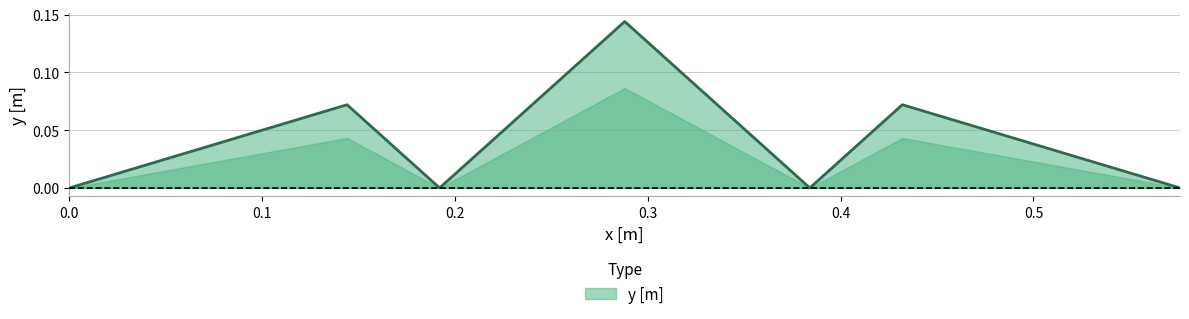

How many interior local valleys (lower than both neighbors) does the data have?

2